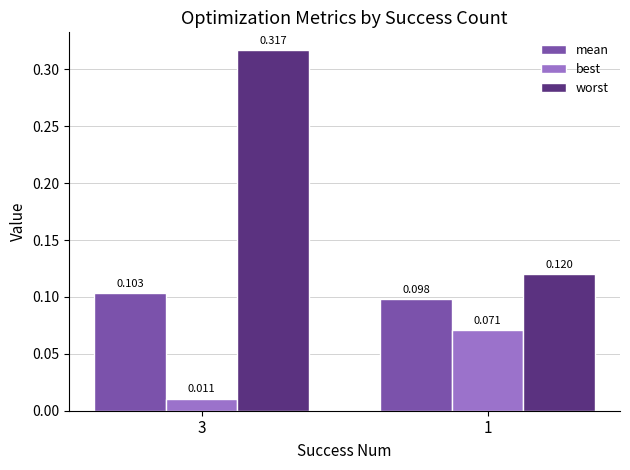

Where is worst nearest to the value 0?

1